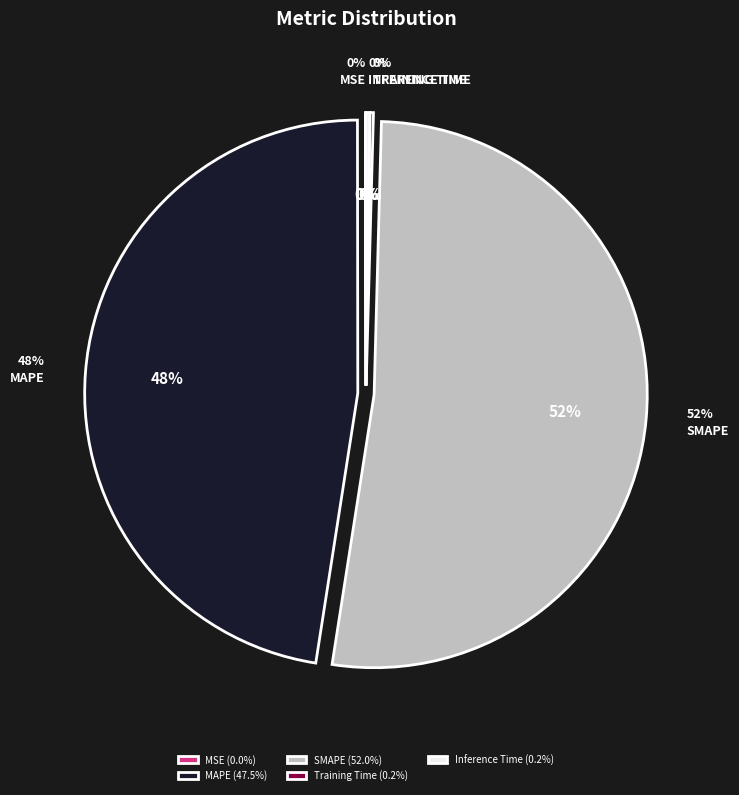

How many segments does this pie chart have?

5